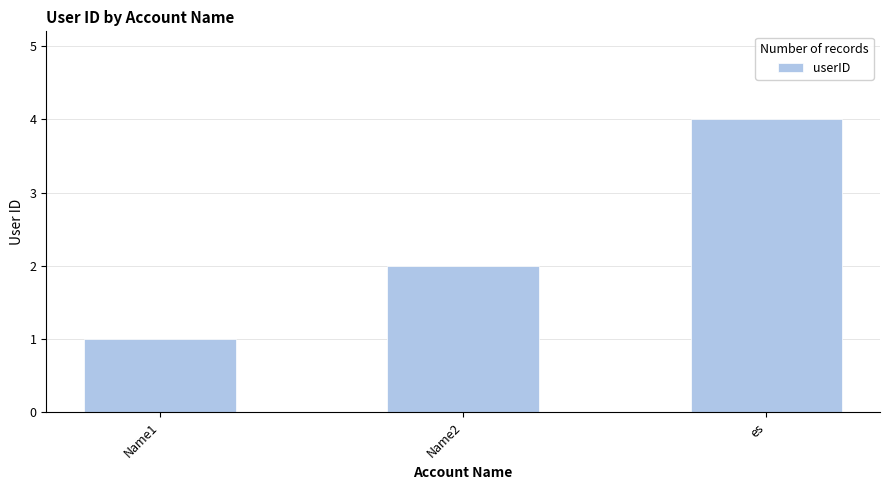

How many data points does each series have?

3